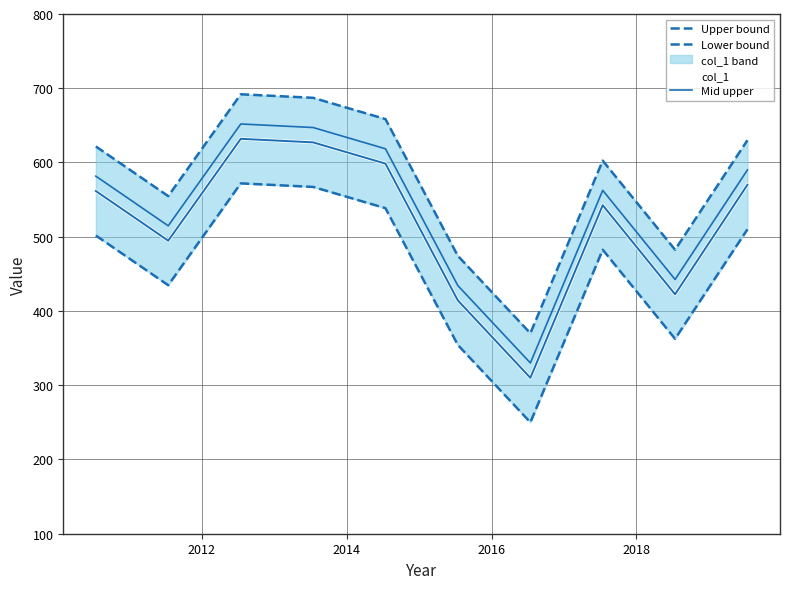

True or false: col_1 and Mid upper intersect in this chart.

False